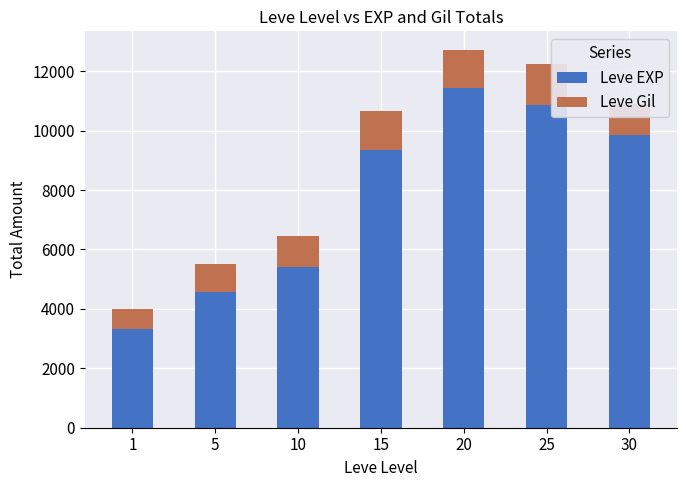

The value of Leve EXP at 30 is 2662. True or false?

False